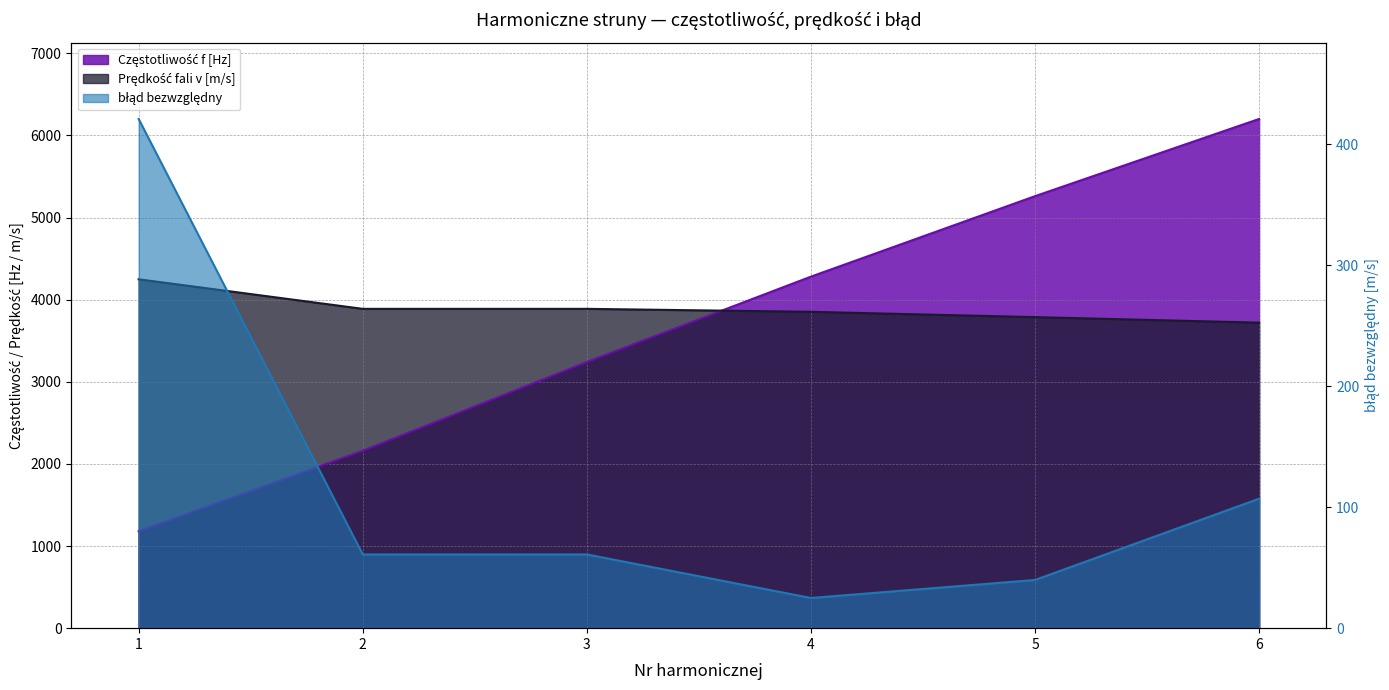

How many lines are shown in the chart?

3